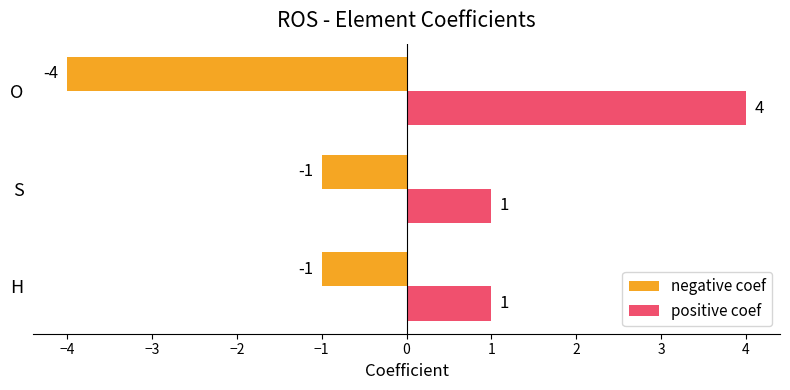

Rank the series at H from highest to lowest value.

positive coef, negative coef